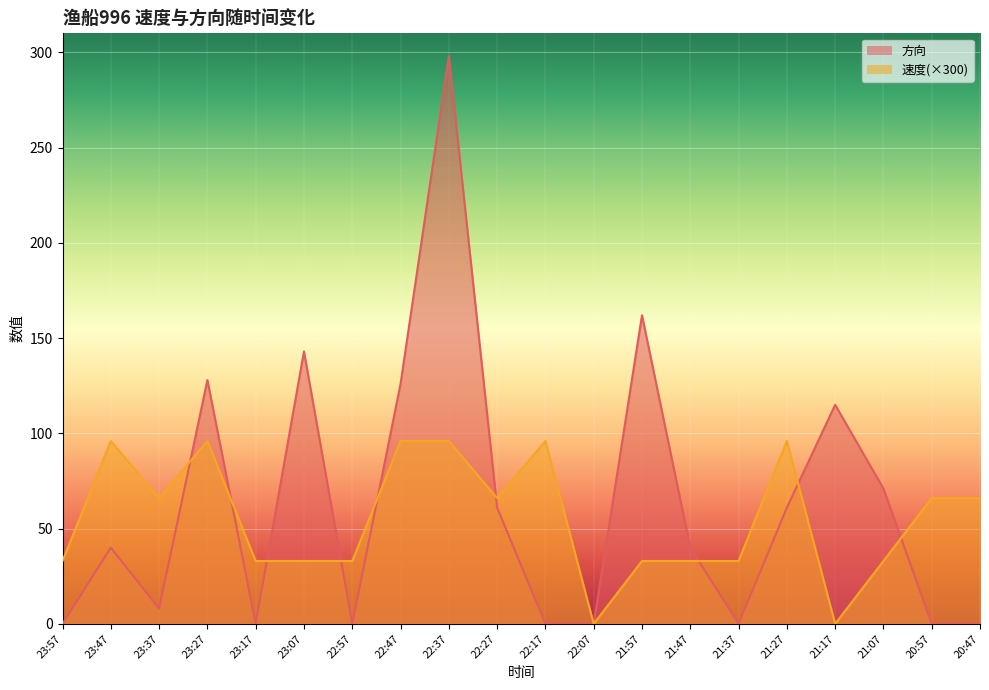

What are all the series names shown in the legend?

速度, 方向